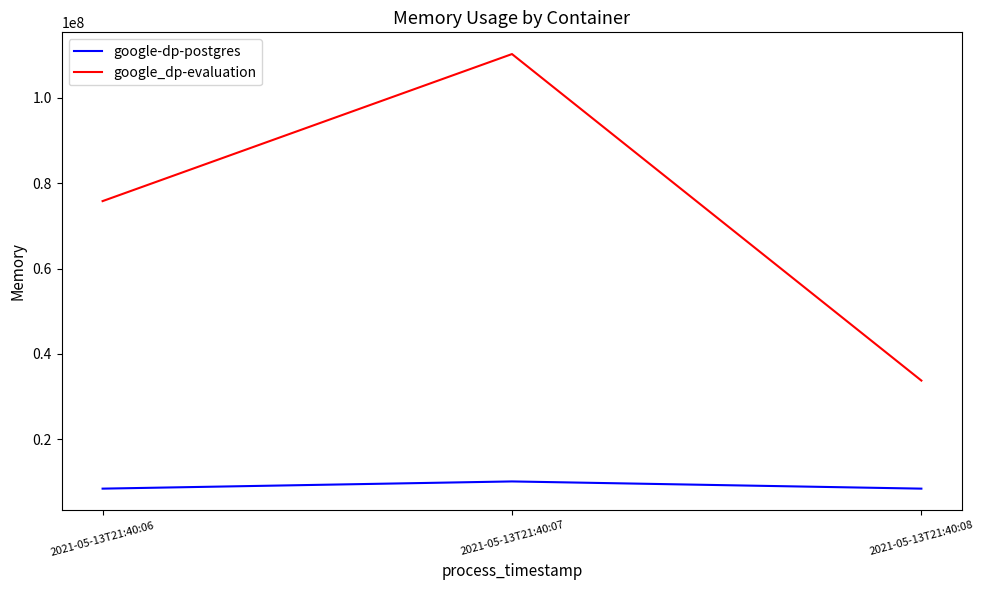

What is the lowest value of the google_dp-evaluation series?

33763328